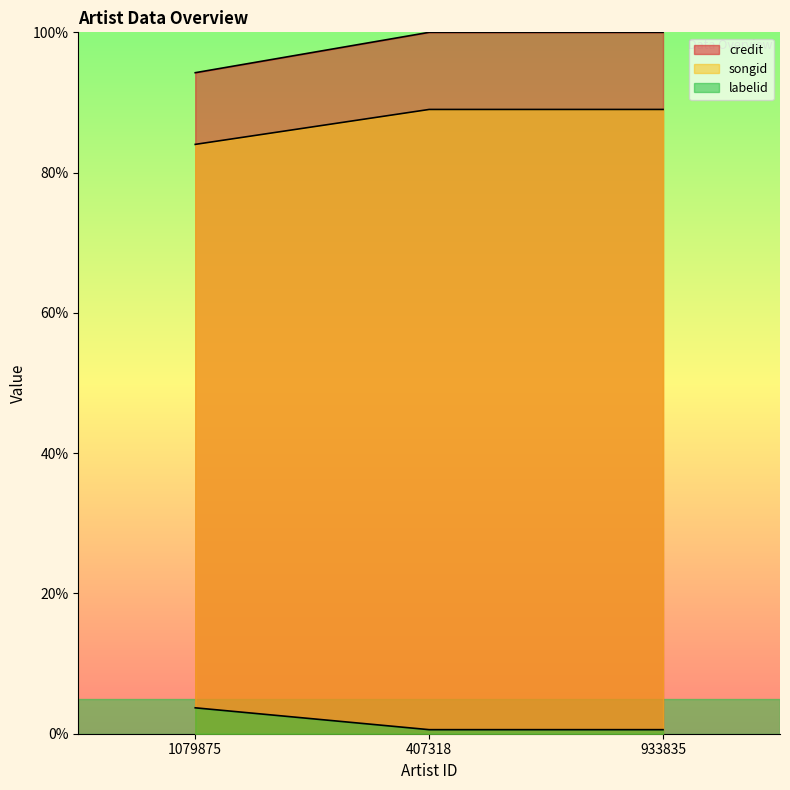

How many lines are shown in the chart?

3